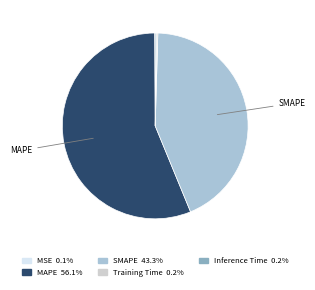

Which slice is the largest?

MAPE